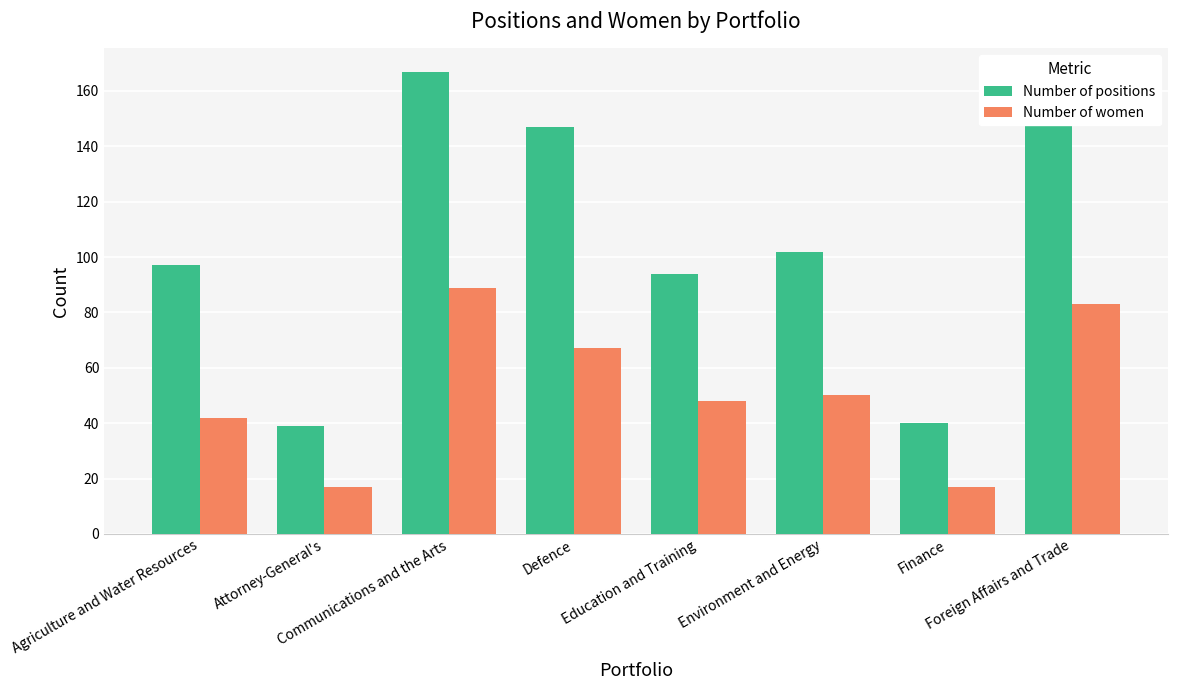

Which series has the widest spread of values?

Number of positions